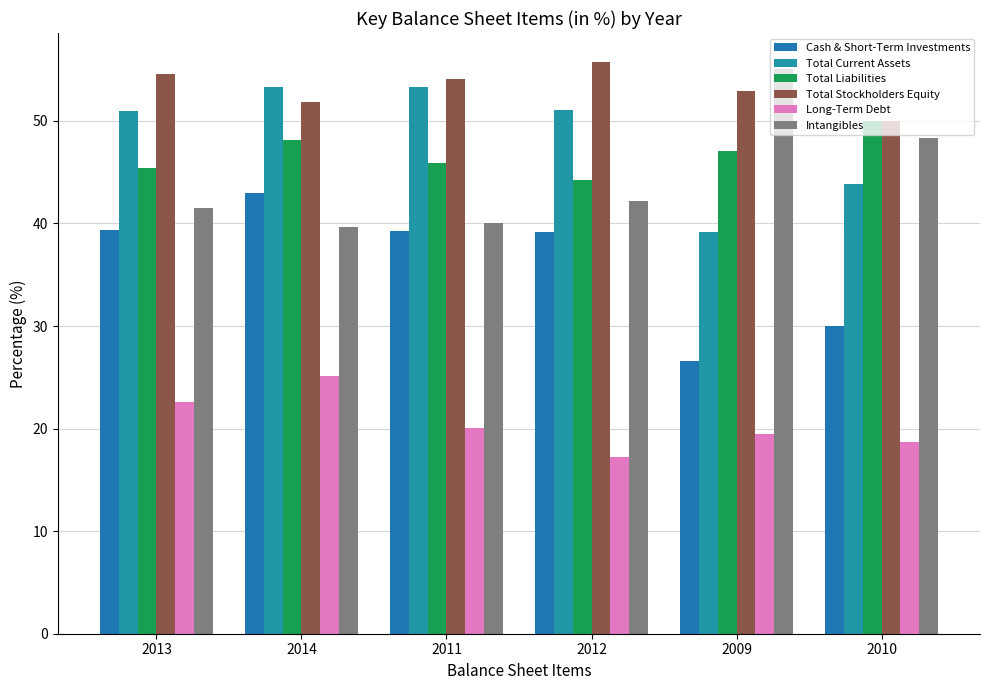

Rank the categories by Total Current Assets value from highest to lowest.

2014, 2011, 2012, 2013, 2010, 2009